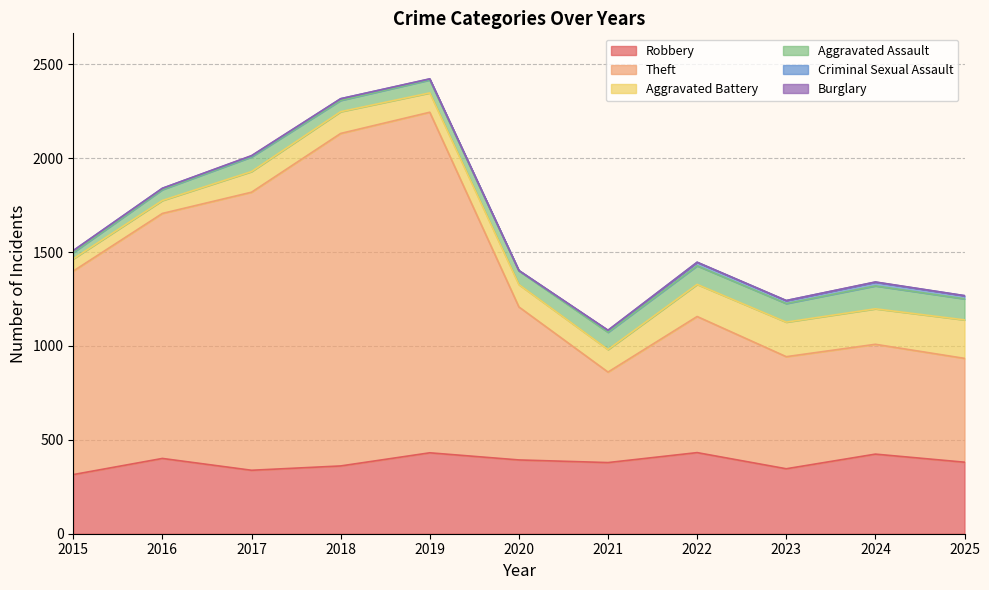

What is the value of the Robbery point at the 7th from the left?

379